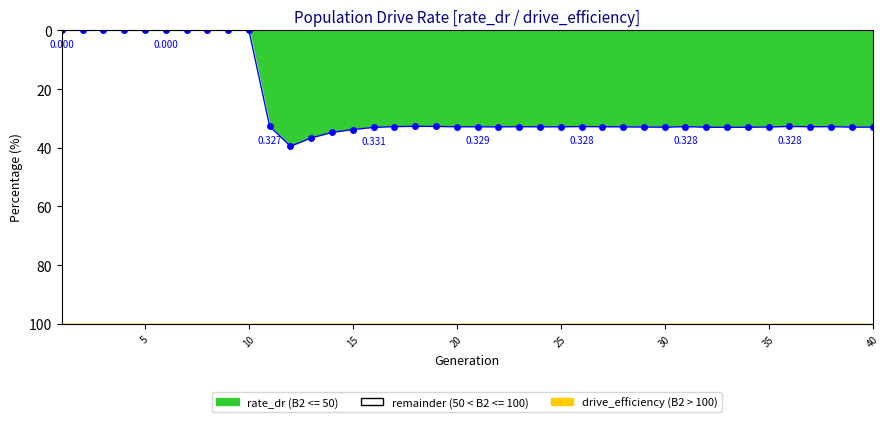

How many distinct data groups are displayed?

1